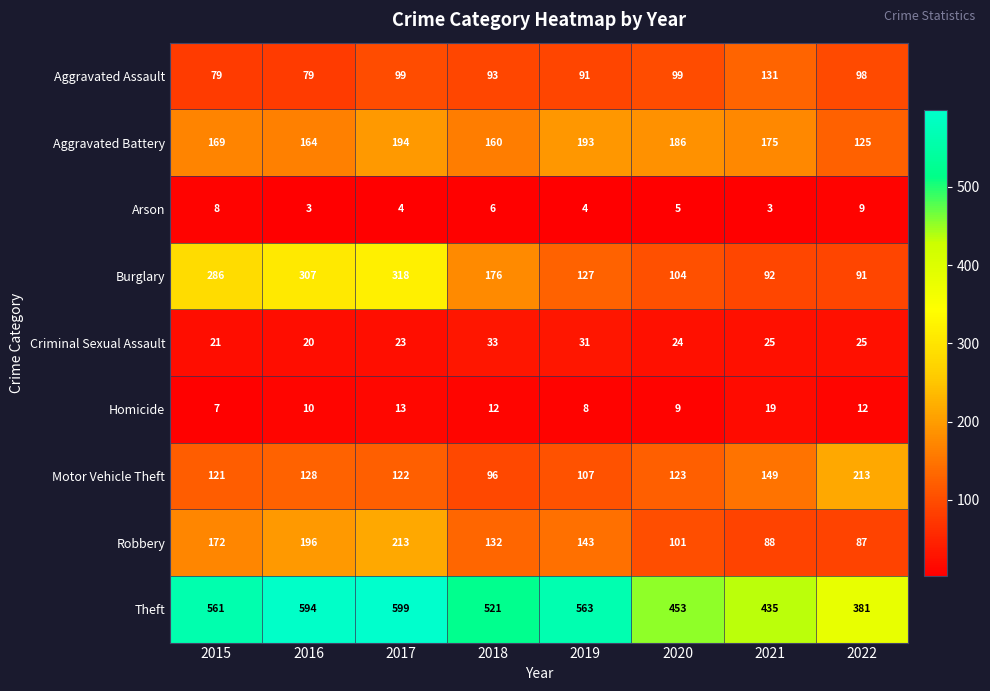

What is the difference between the highest and lowest values at 2015?

554